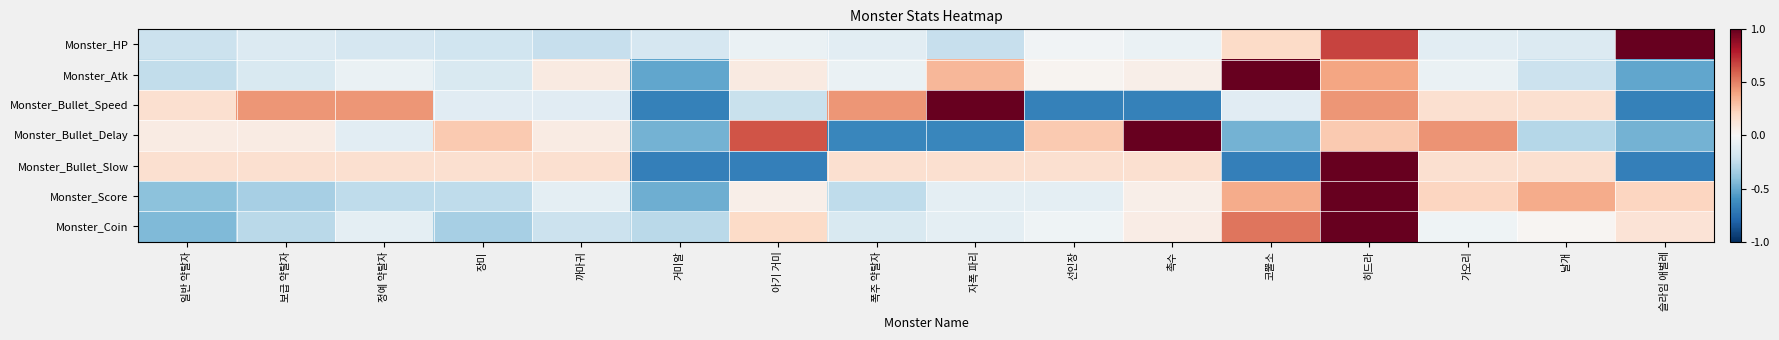

At 선인장, list the series in order from smallest to largest.

Monster_Bullet_Speed, Monster_Score, Monster_Coin, Monster_HP, Monster_Atk, Monster_Bullet_Slow, Monster_Bullet_Delay